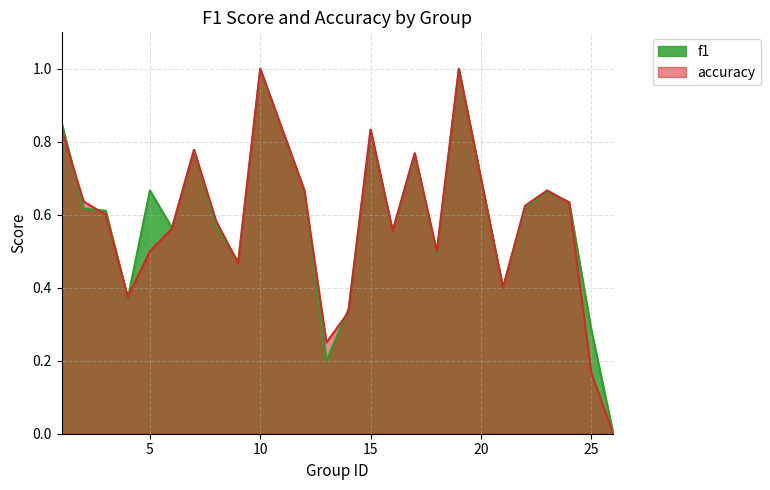

The value of accuracy at 24 is 0.3. True or false?

False